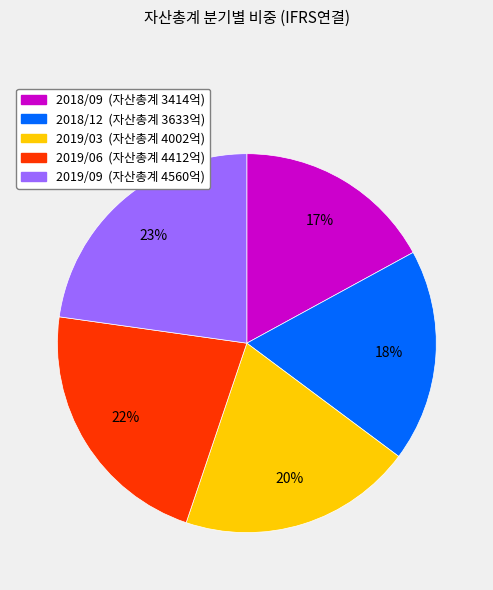

Count the number of slices in the pie.

5